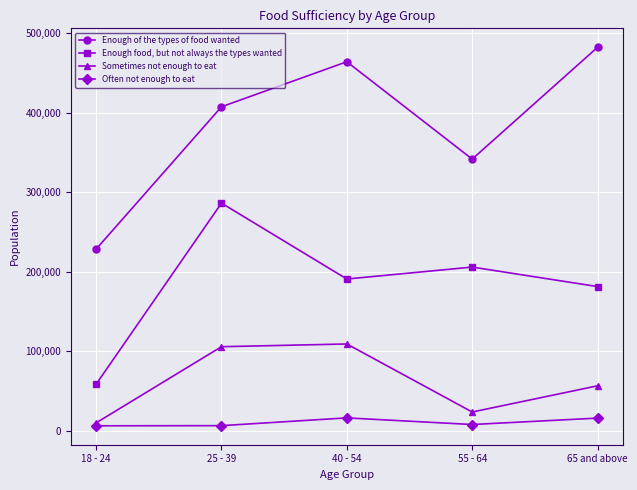

True or false: Enough of the types of food wanted and Often not enough to eat intersect in this chart.

False